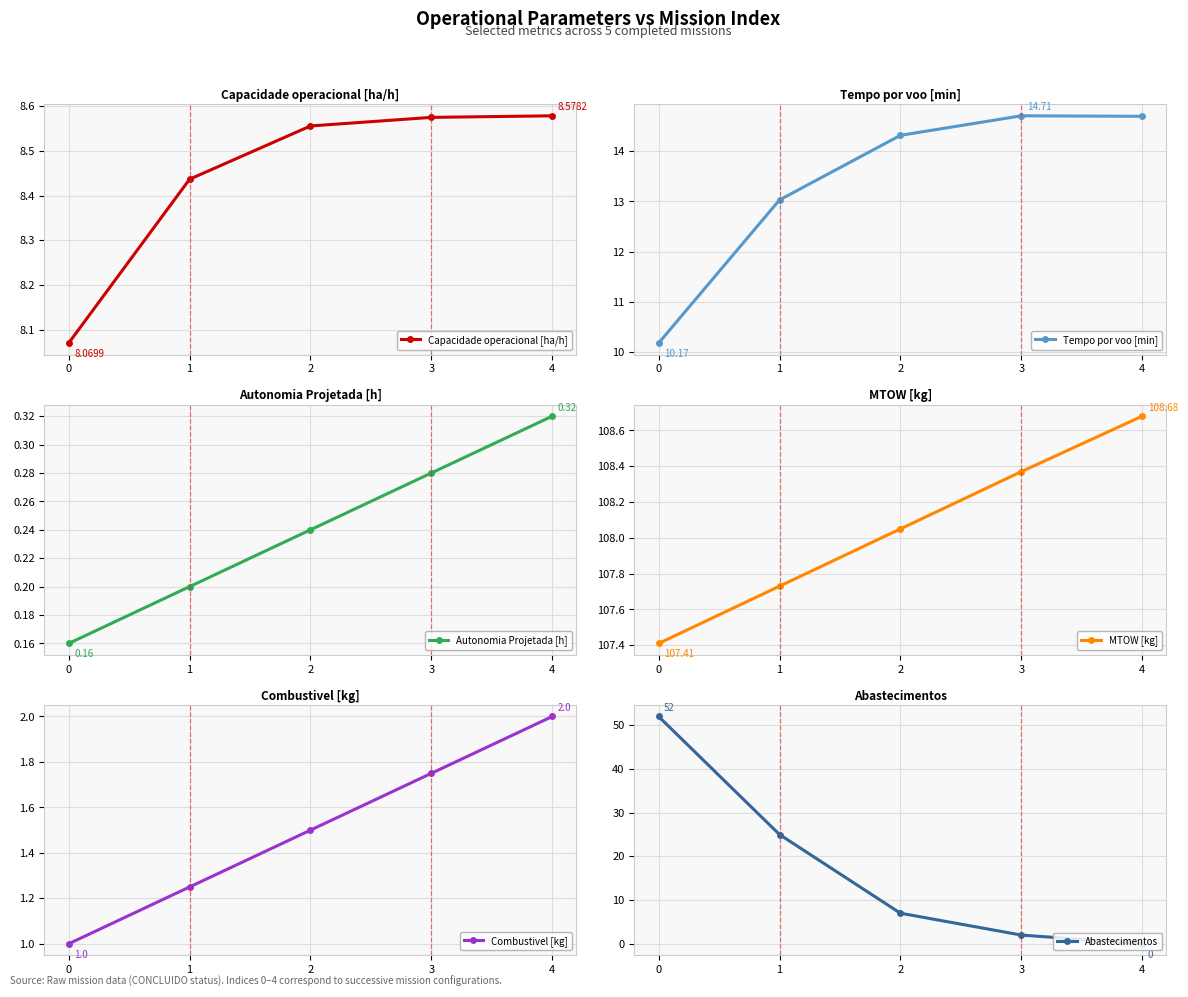

What is the value of the Autonomia Projetada [h] point at the 4th from the left?

0.3